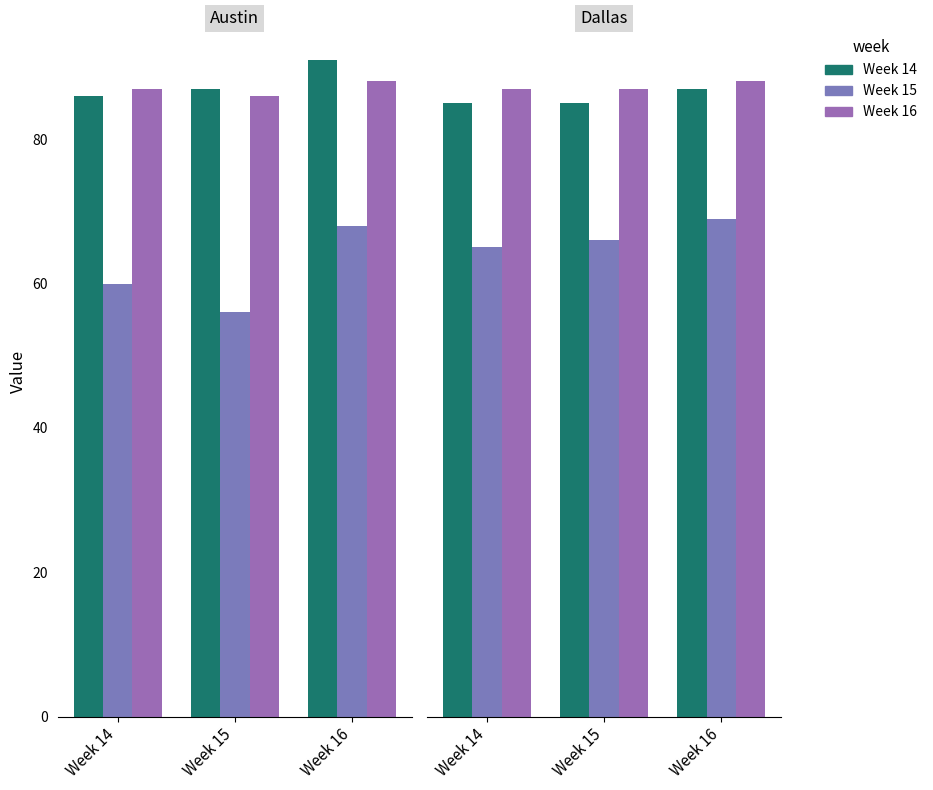

Does the chart contain any negative values?

No